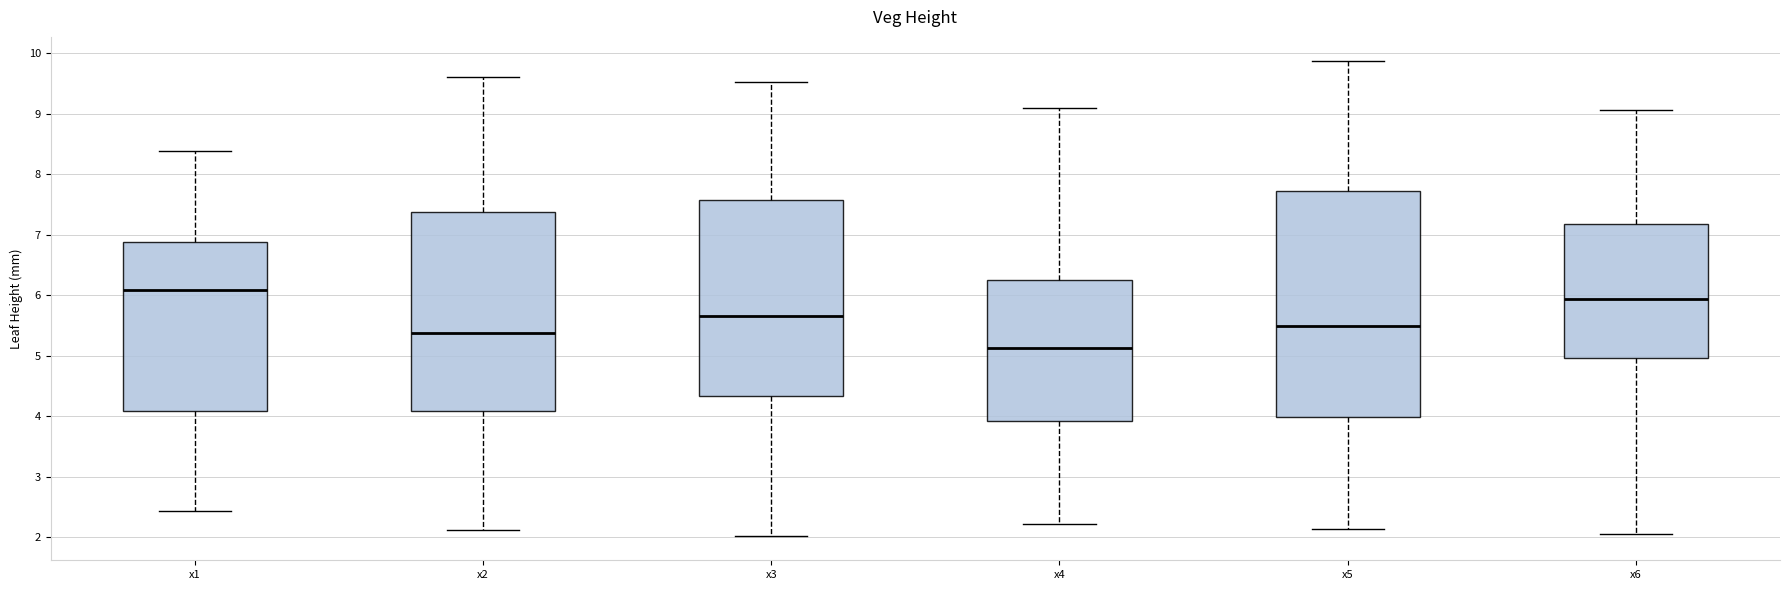

Comparing the boxes themselves (not the whiskers), which one is the tallest?

x5